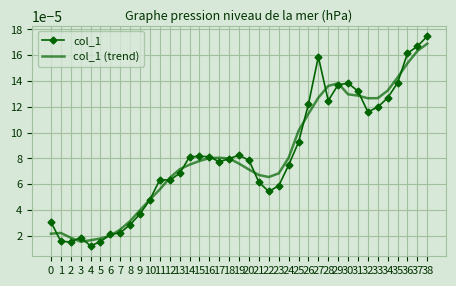

At 1, list the series in order from largest to smallest.

col_1 (trend), col_1